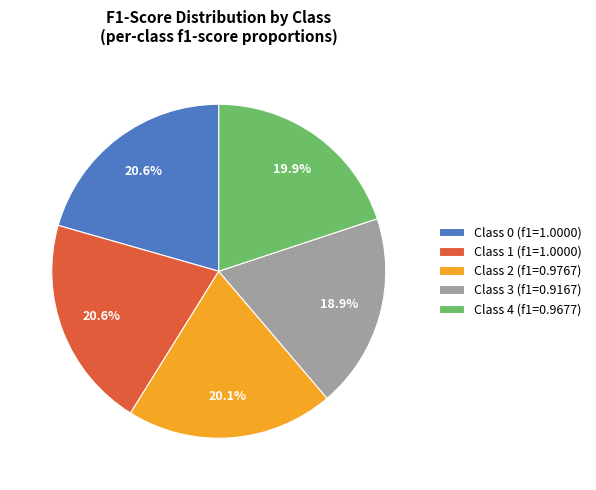

What portion of the pie excludes Class 3 (f1=0.9167)?

81.1%